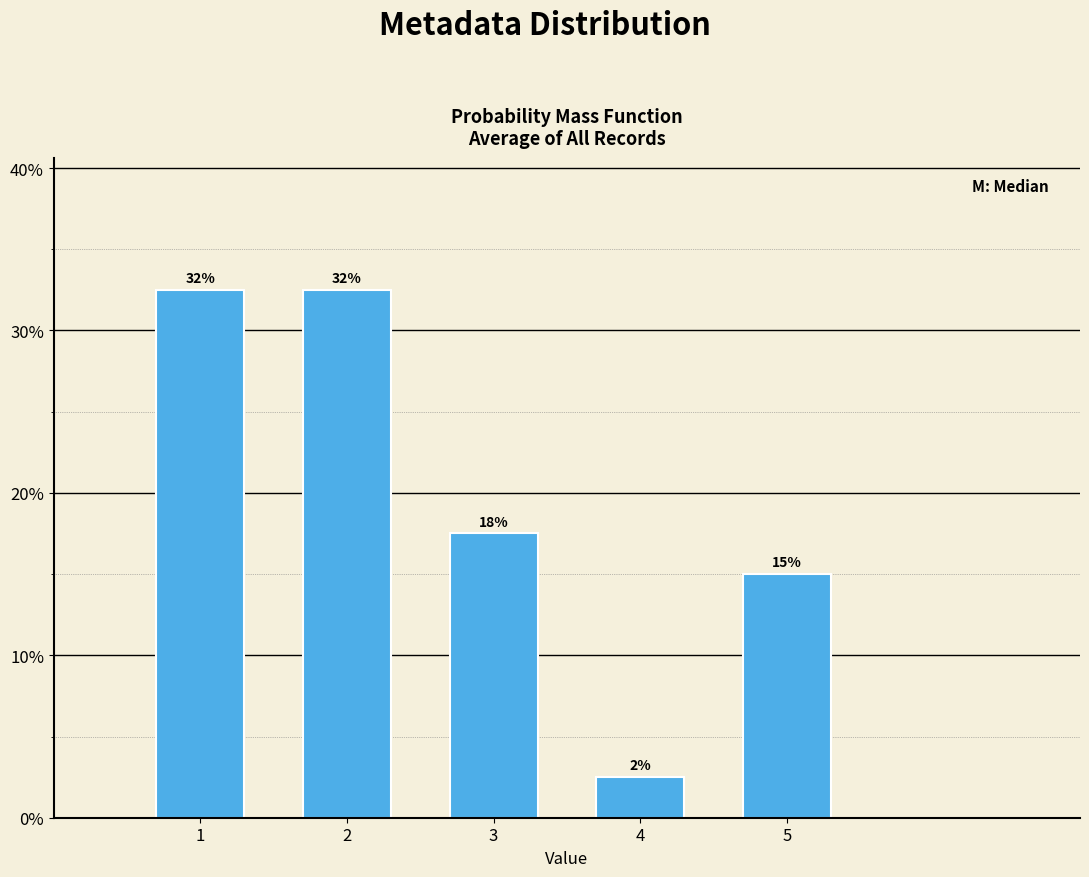

How many bars are there in total?

5